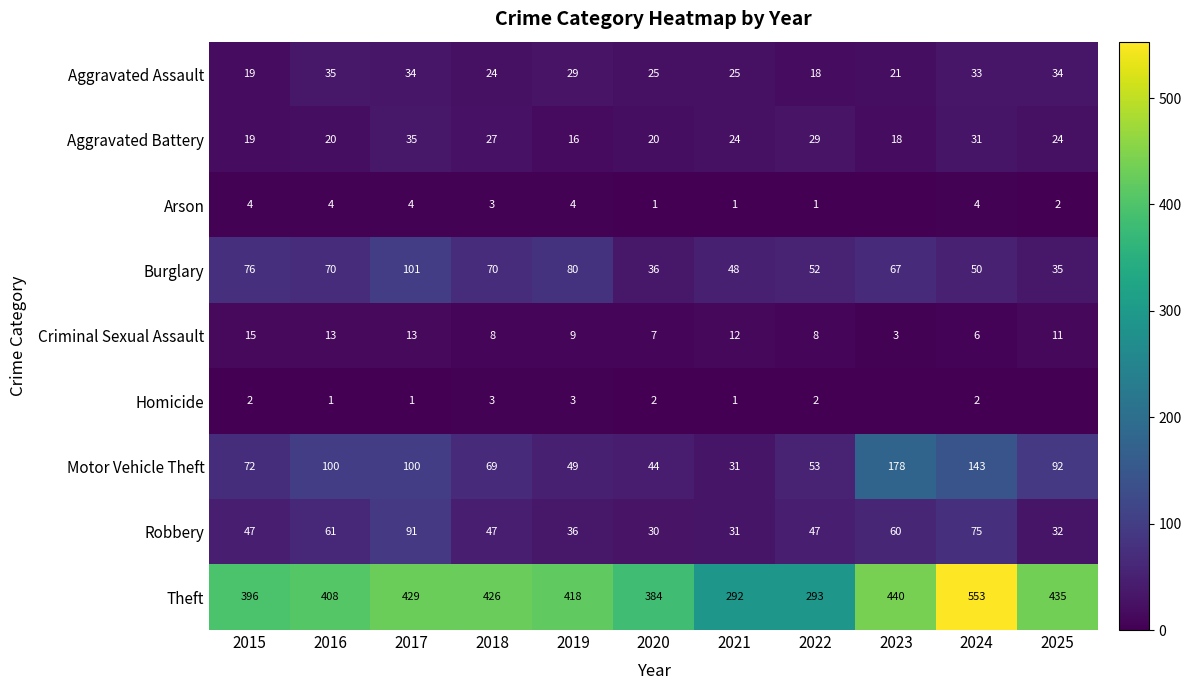

Which series changed the most between 2015 and 2025?

Burglary